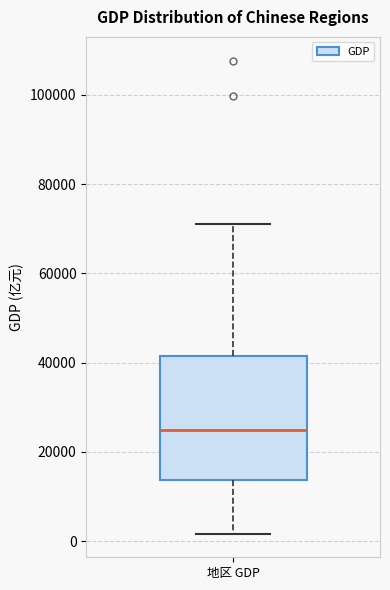

Where does the lower whisker of the box for 地区 GDP end on the y-axis? The values are not printed on the chart, so give them approximately, as read against the axis.

2000